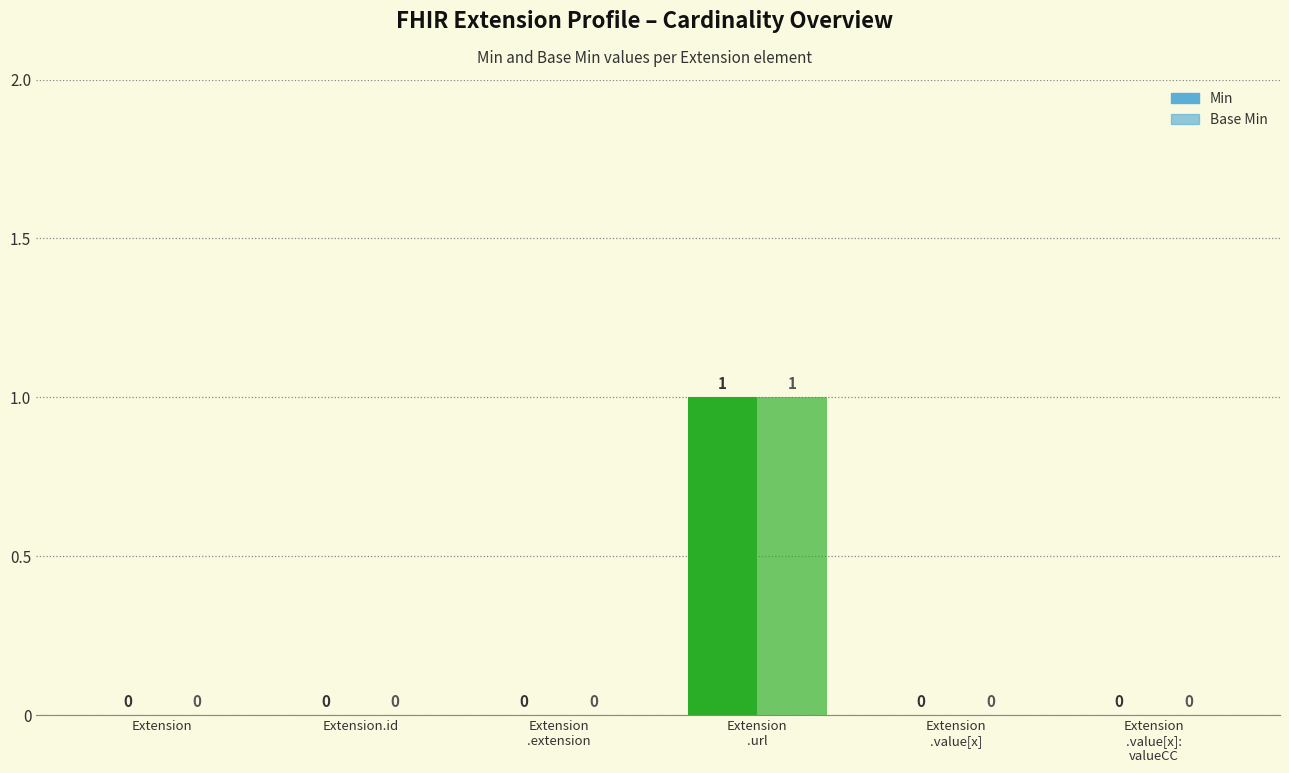

Are the bars grouped side by side (vs. stacked)?

Yes